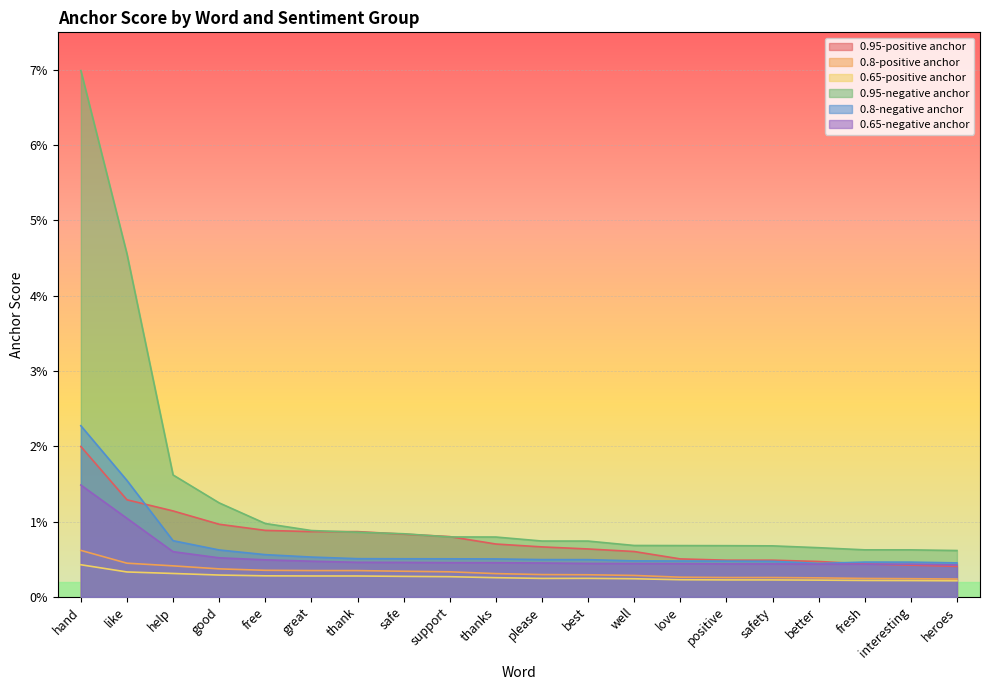

Which series has the largest range (max minus min)?

0.95-negative anchor